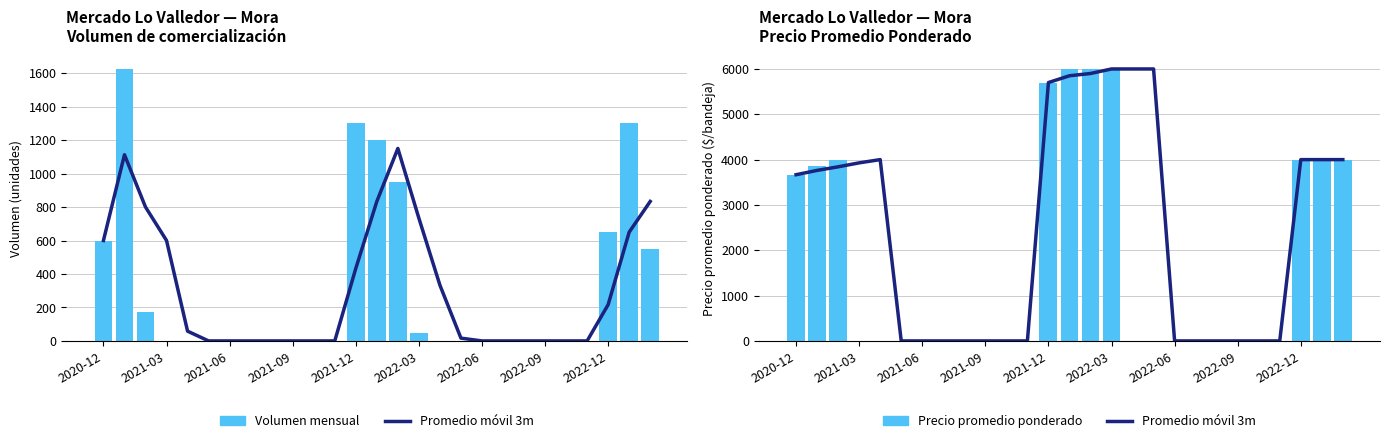

What is the difference between the highest and lowest values at 2022-12?

3350.0